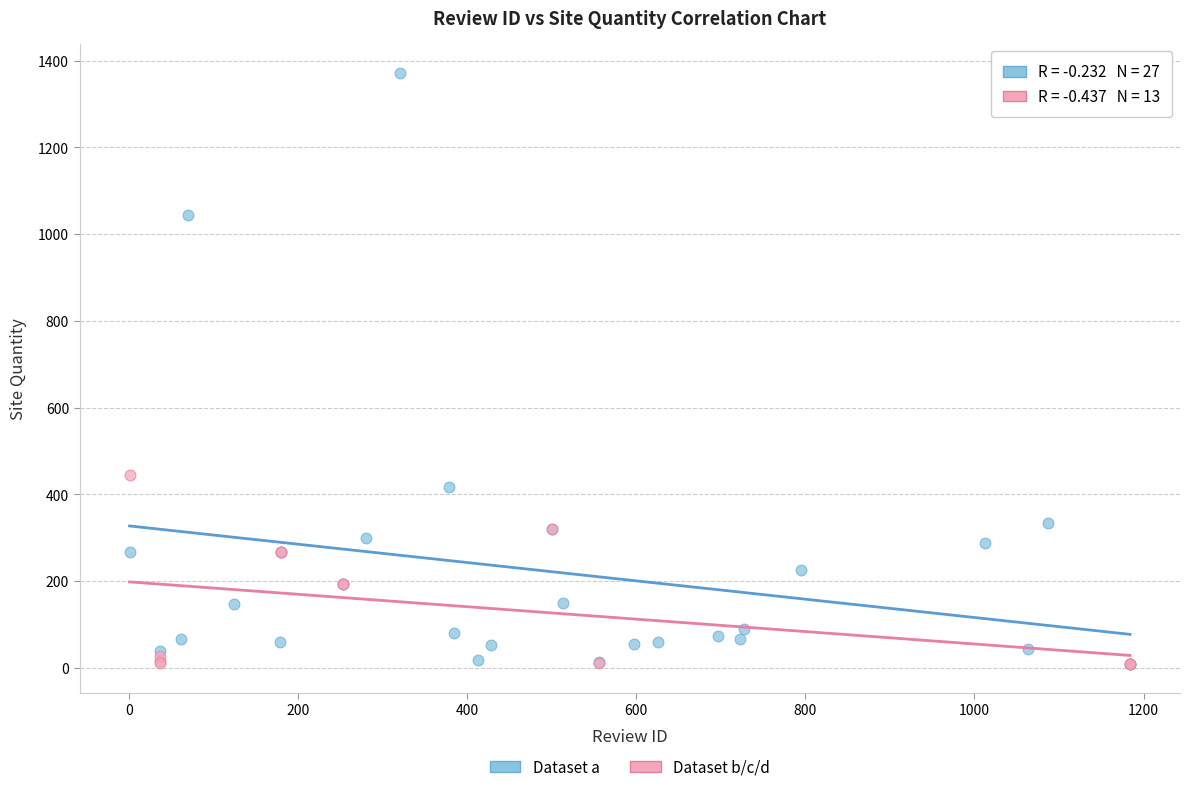

Which series has the widest spread of Y values?

Dataset a